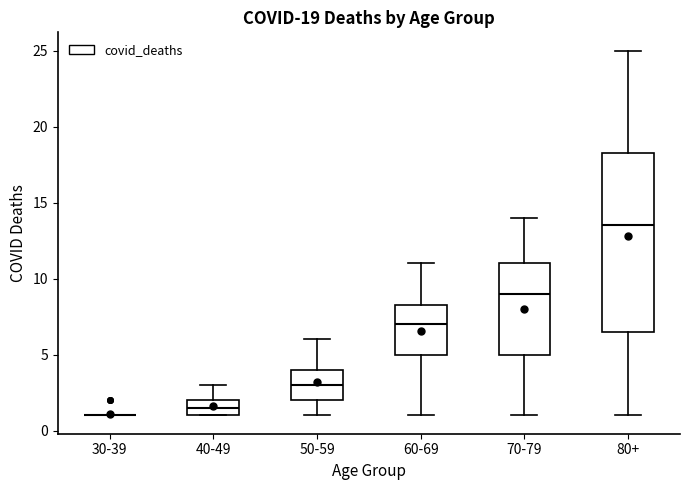

Comparing the boxes themselves (not the whiskers), which one is the tallest?

80+